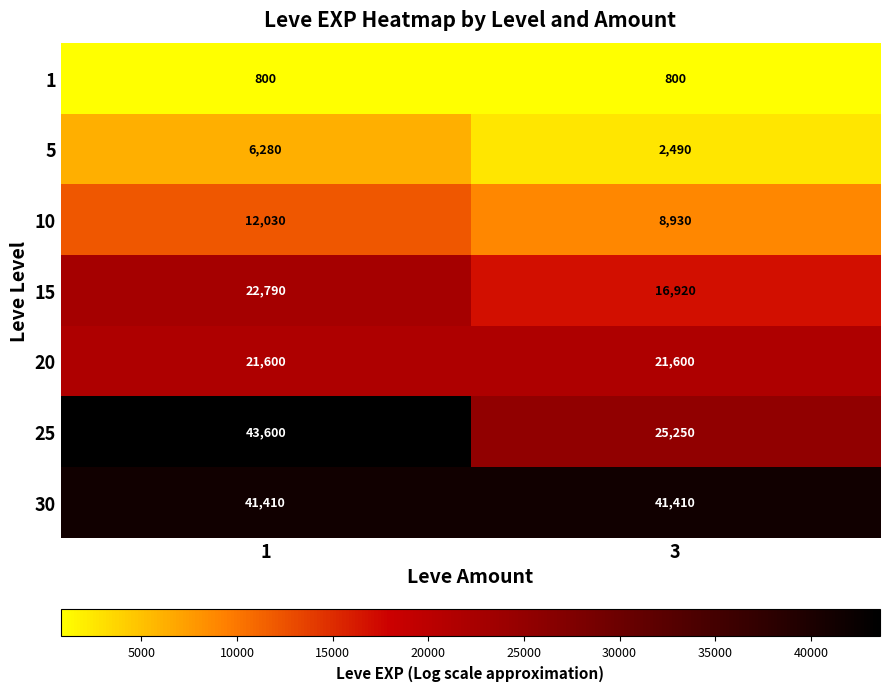

What value does the 15 series have at 3, to the nearest 50?

16900